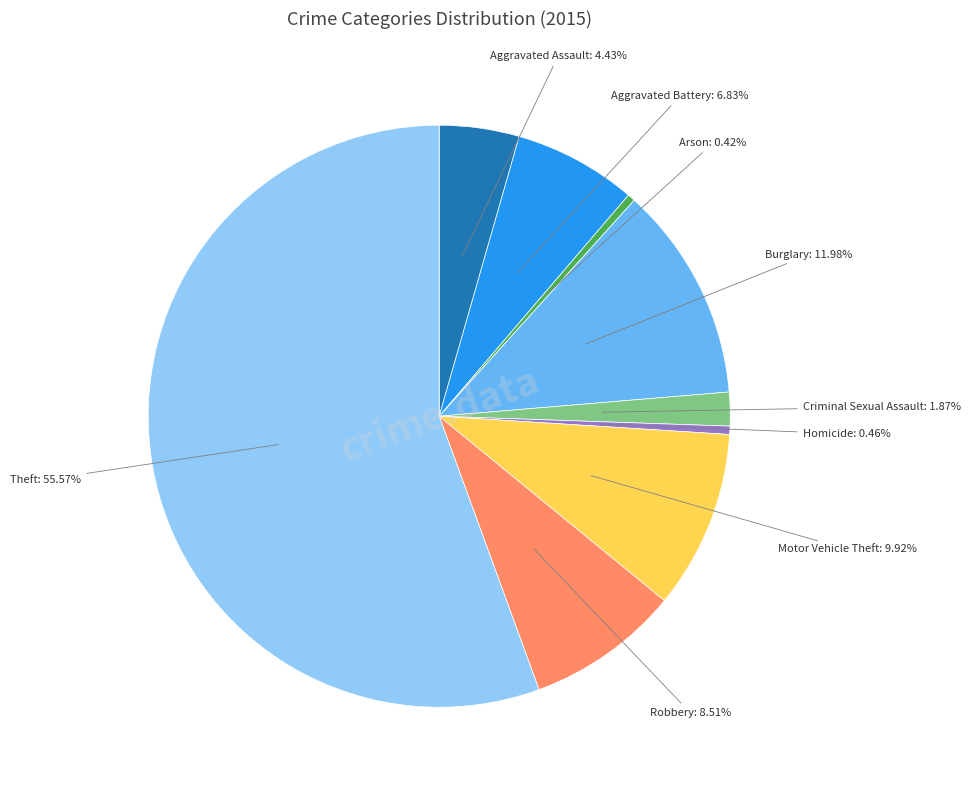

Is the sum of Robbery and Theft greater than half?

Yes